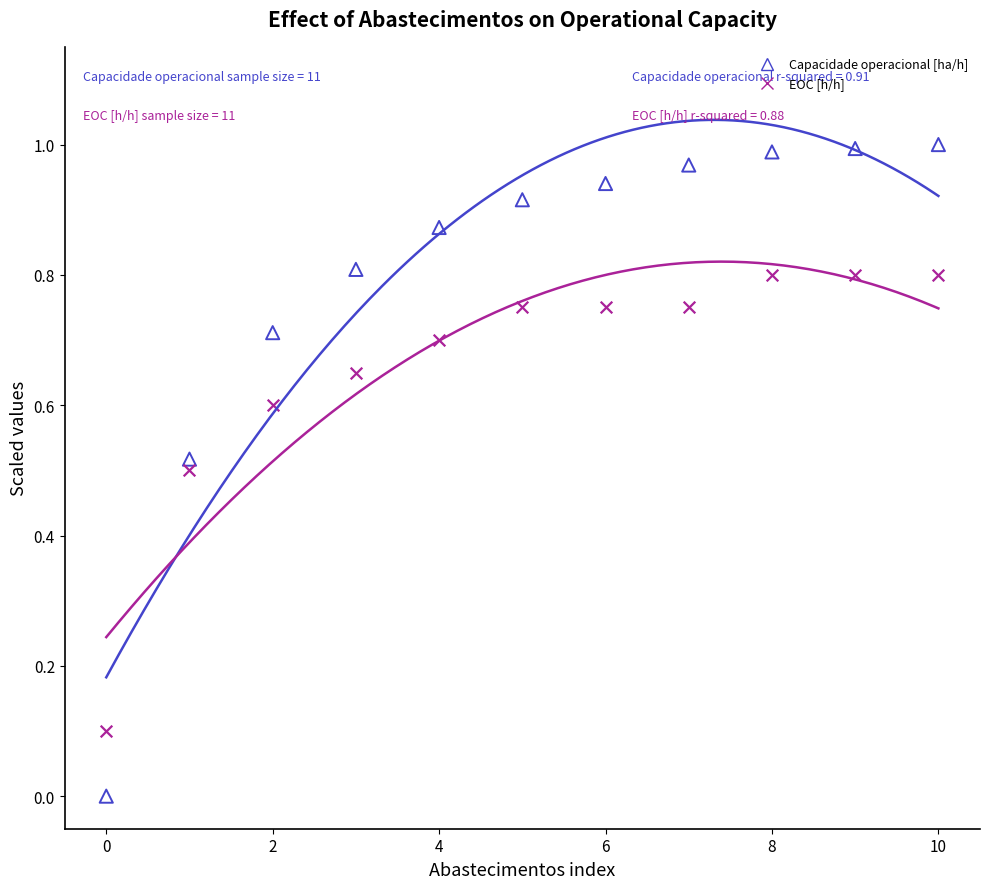

Which series reaches the minimum Y coordinate?

Capacidade operacional [ha/h]